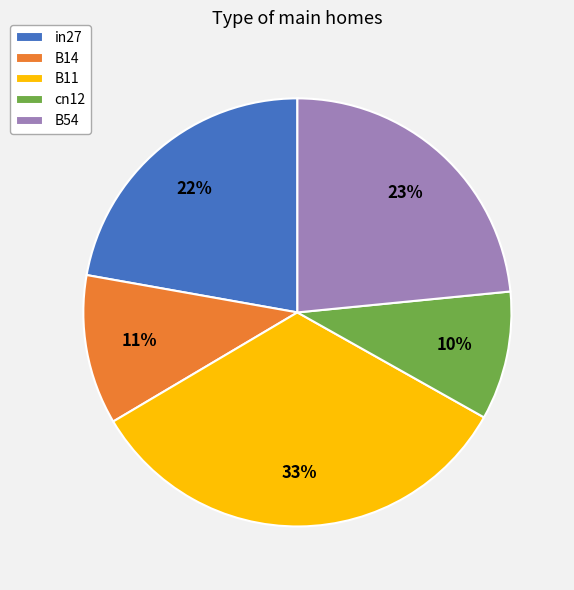

What percentage is the B14 slice, to the nearest percent?

11%